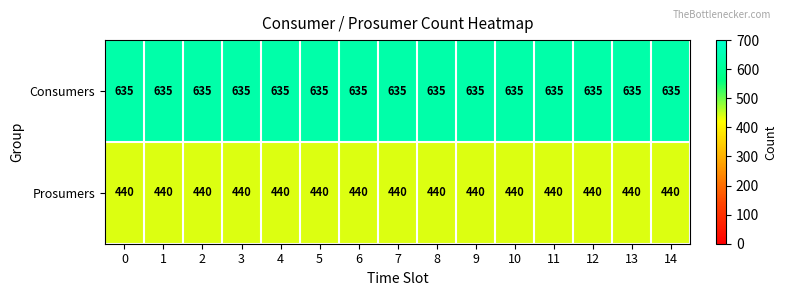

Rank the series at 5 from lowest to highest value.

Prosumers, Consumers